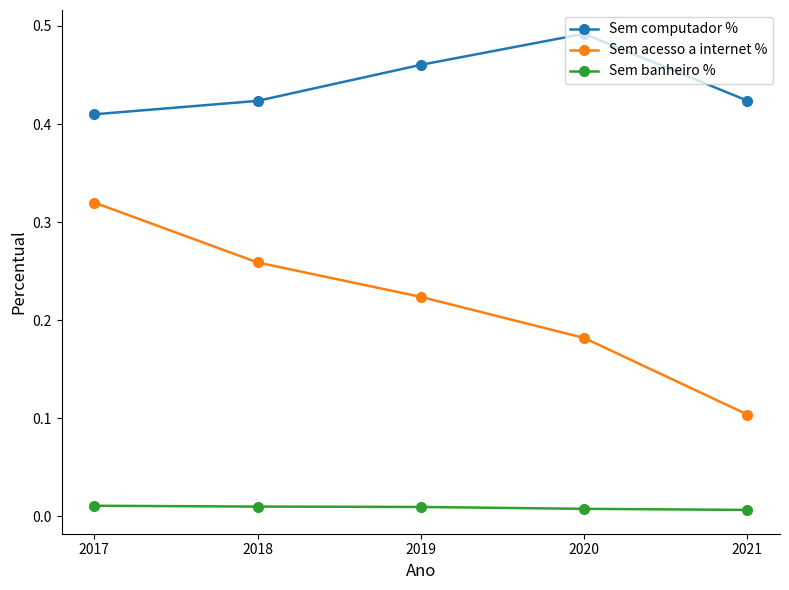

How many data points does each series have?

5